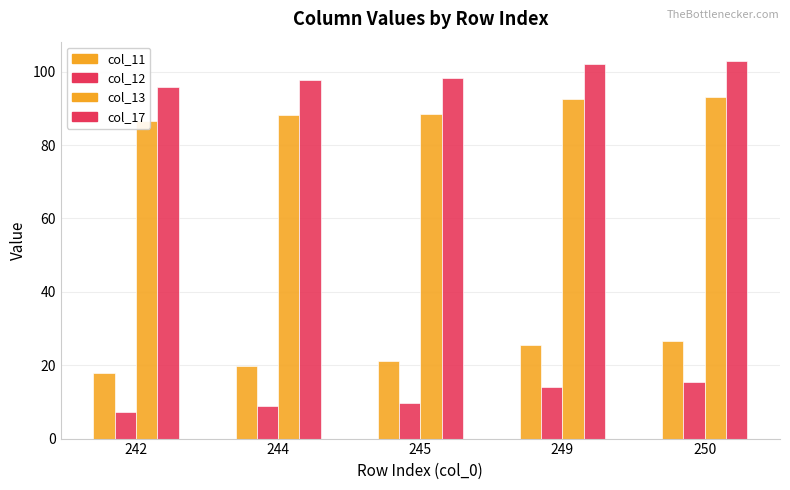

How many data points in col_13 are less than 88?

1